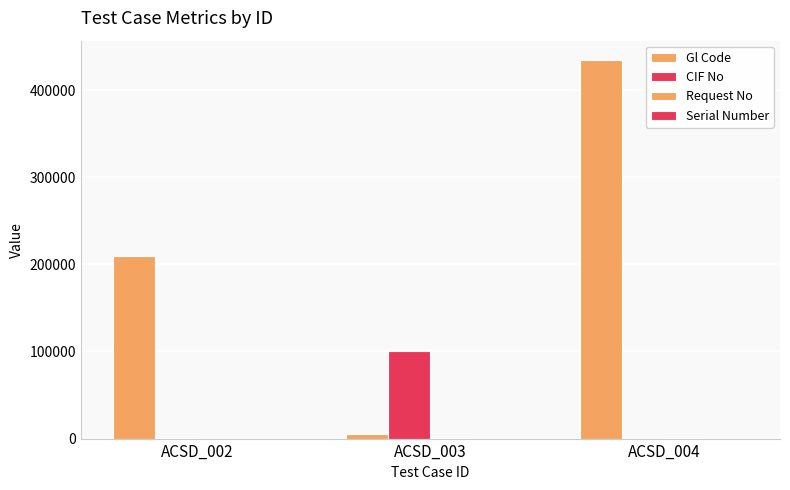

Count the number of data series in this chart.

4